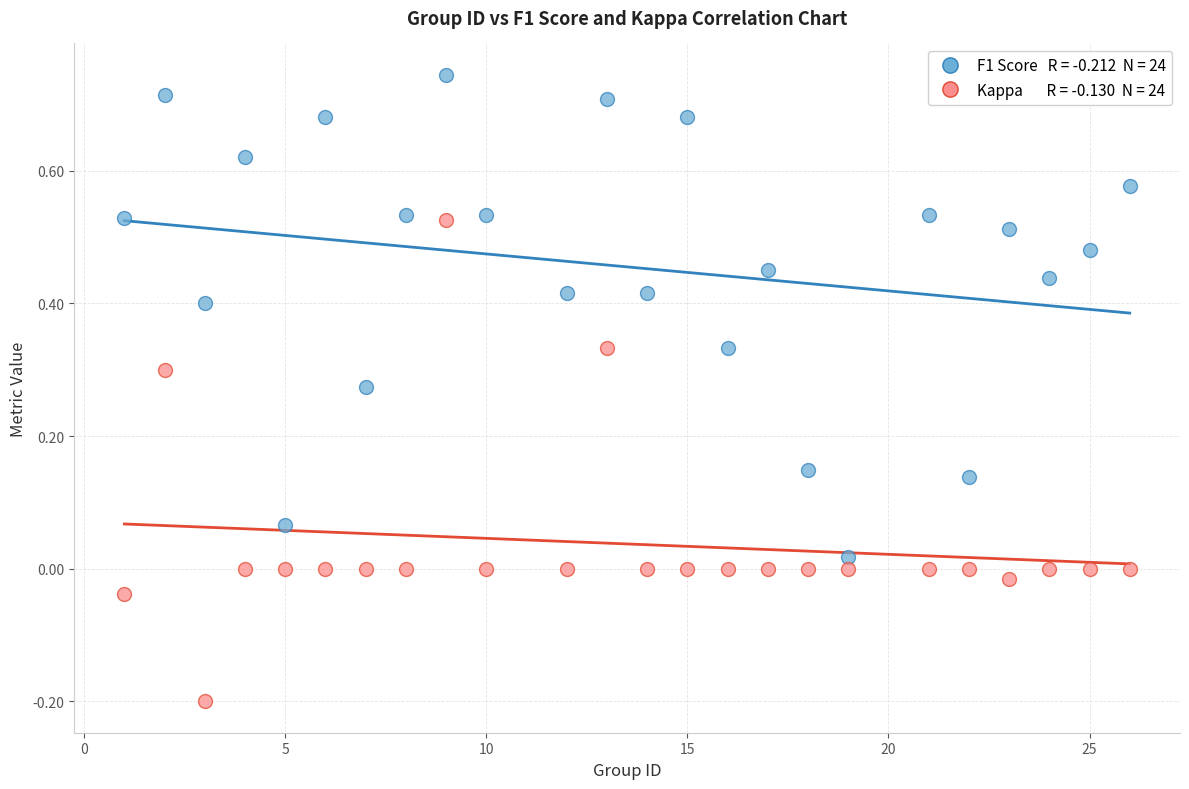

Across all data points, what is the range of Y values (max minus min)?

0.9